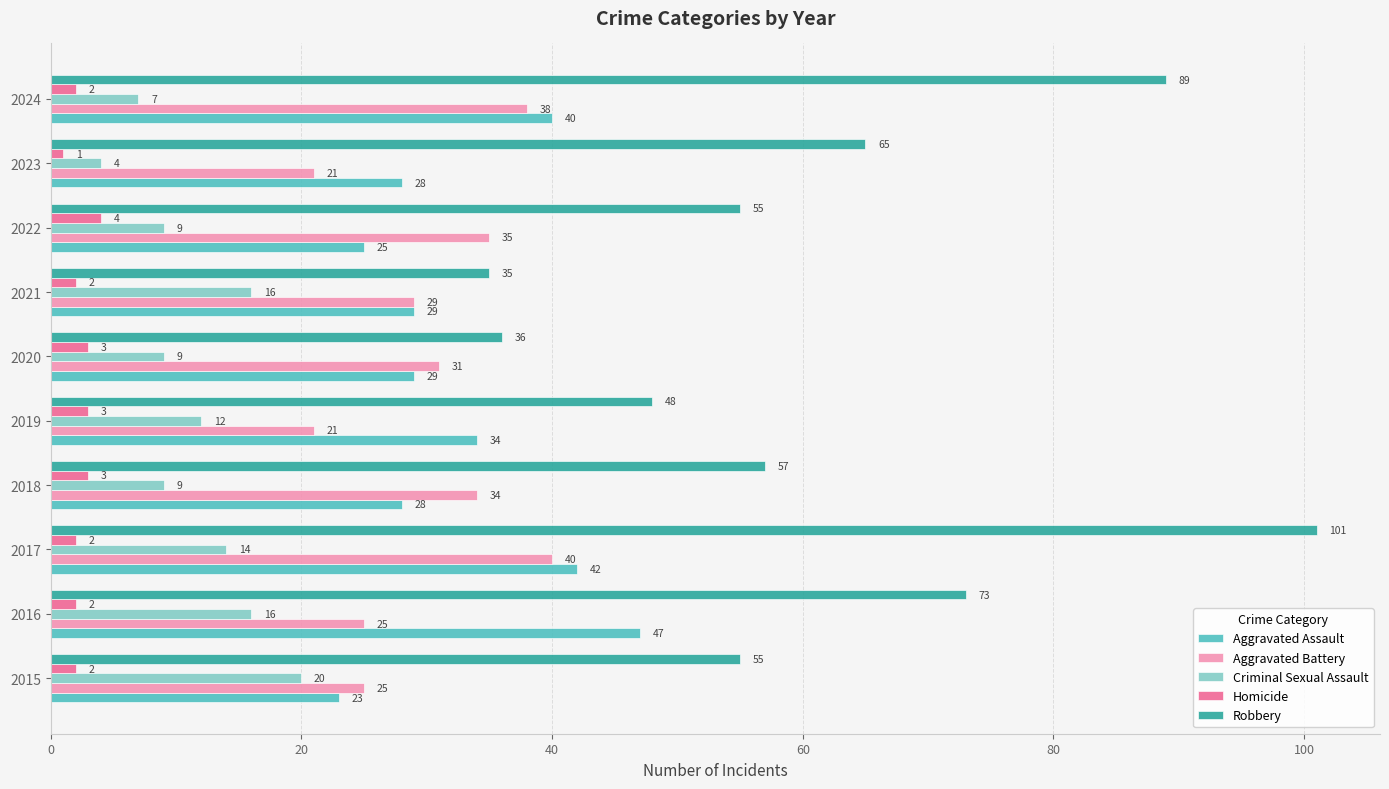

What is the sum of all Aggravated Battery values?

299